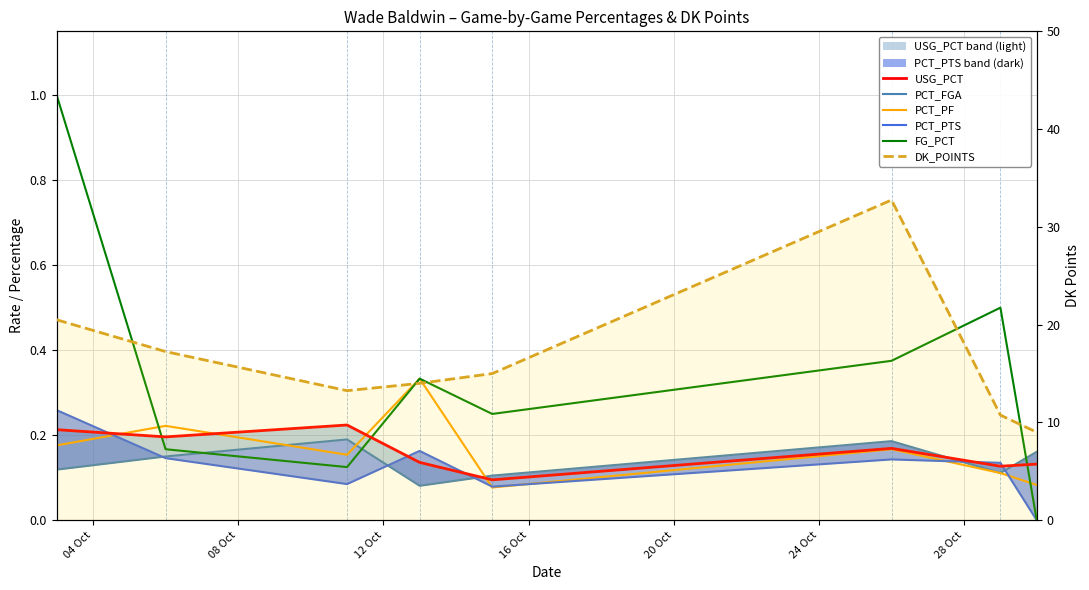

What is the spread (max minus min) of values at 24 Oct?

32.6